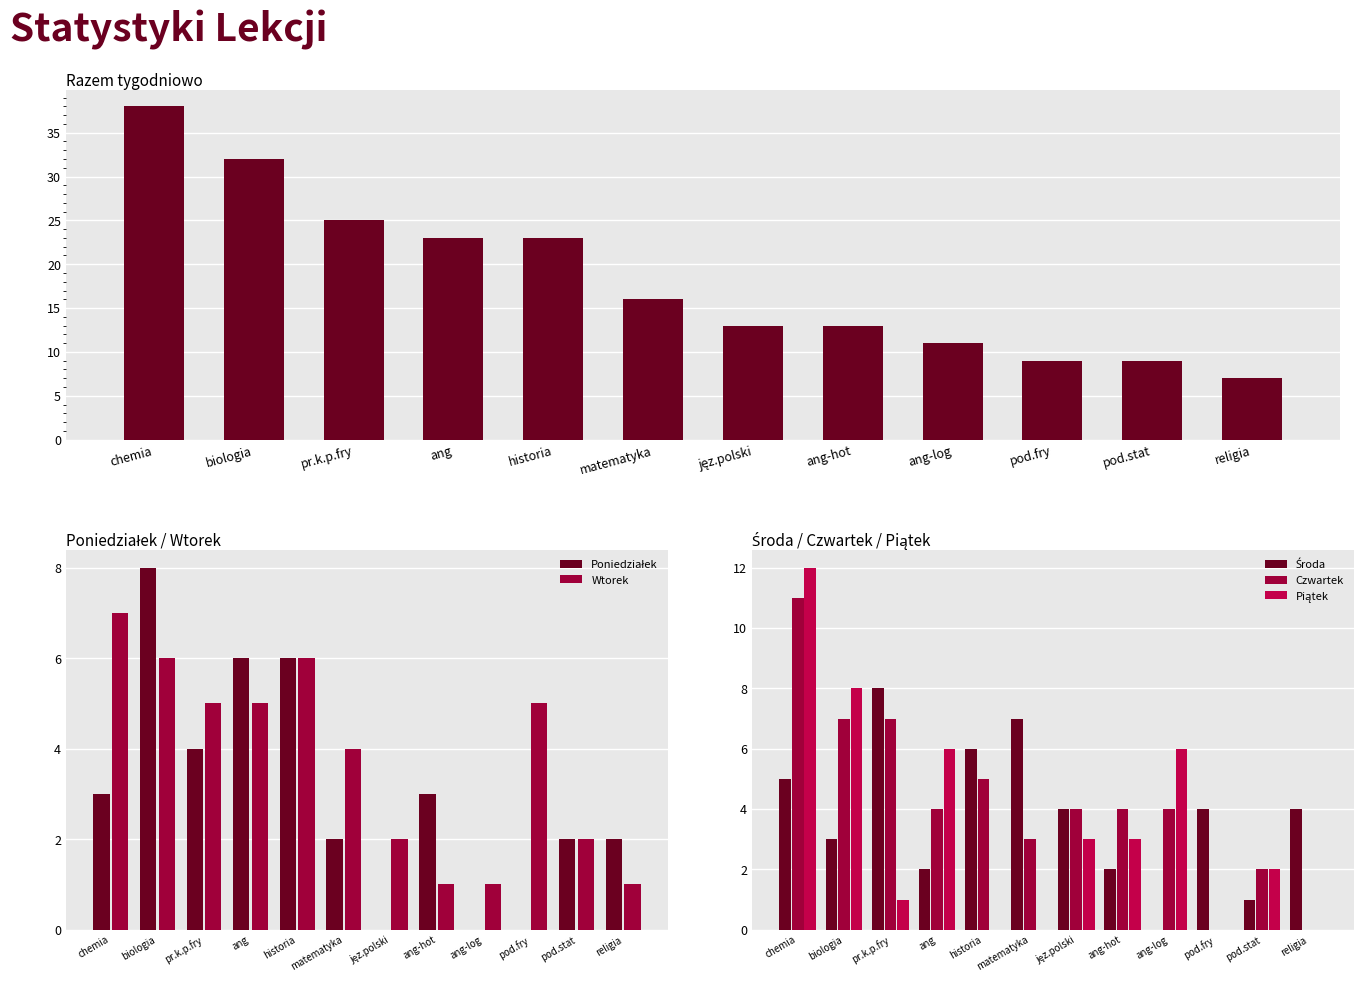

The Piątek series shows 5 at historia. True or false?

False